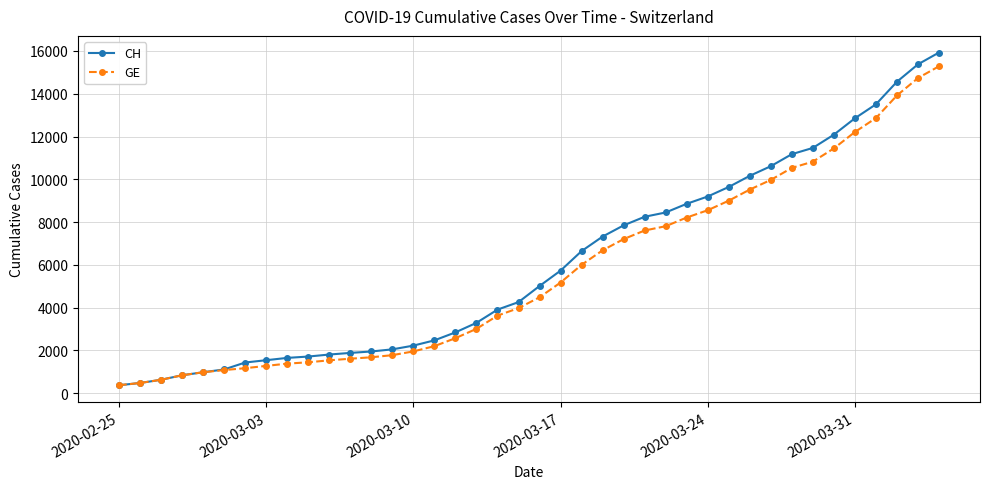

What is the value of the CH point at the 1st from the left?

375